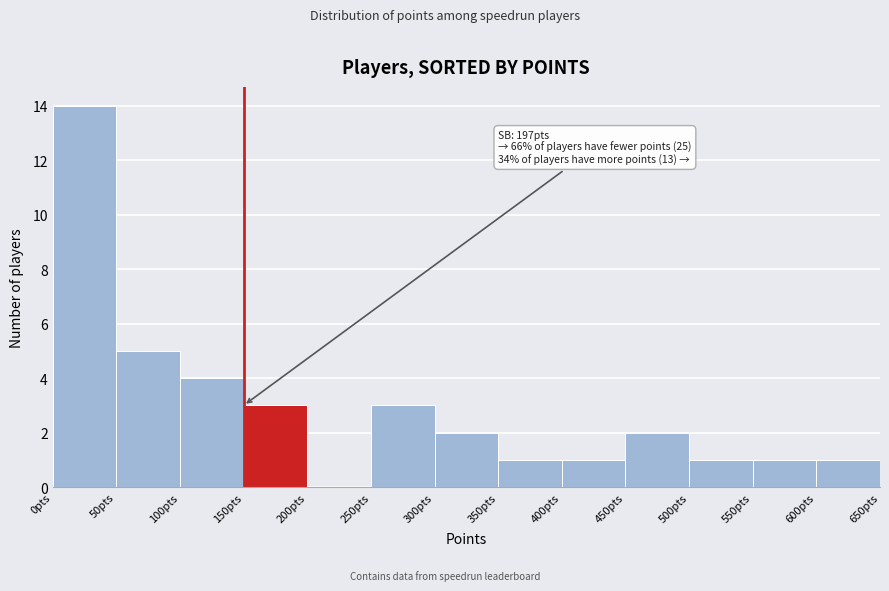

Over which range of the x-axis is the bar tallest?

0 to 50